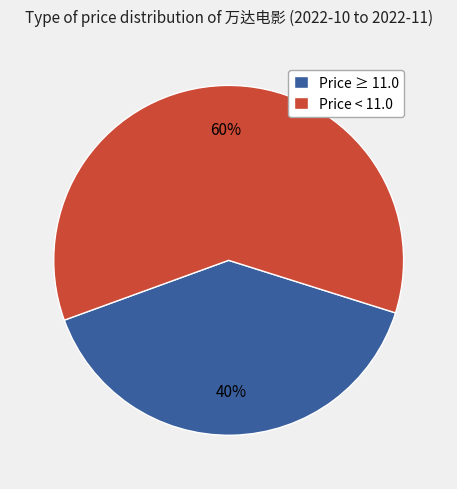

Is the sum of Price < 11.0 and Price ≥ 11.0 greater than half?

Yes